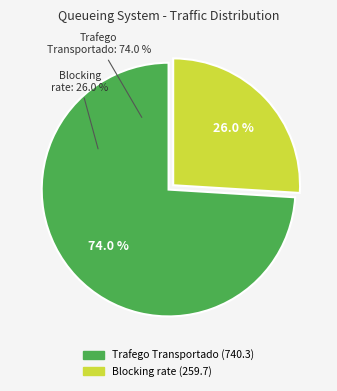

Is it true that Trafego Transportado is 64% of the pie?

False